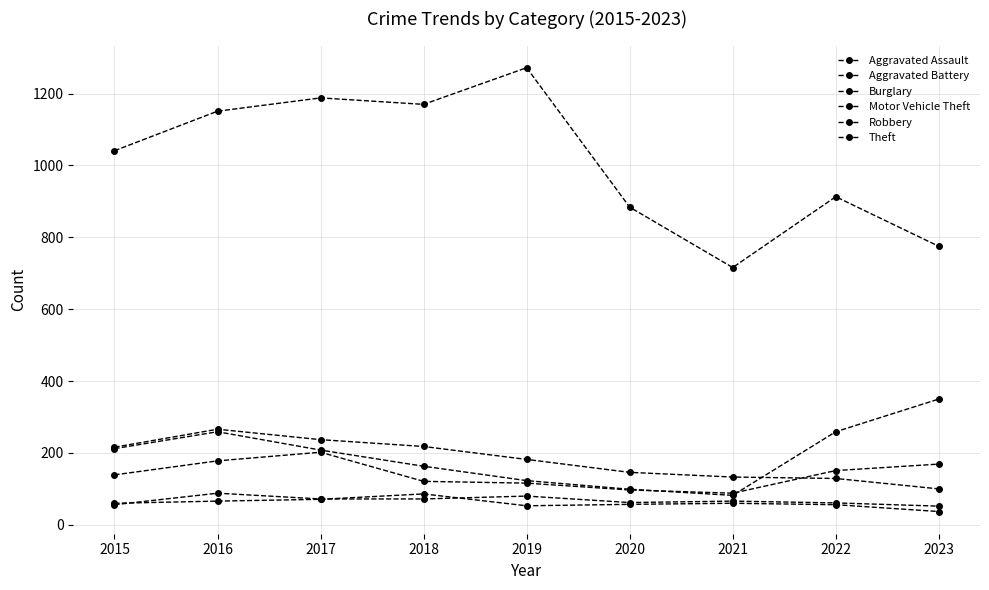

At which label is Aggravated Assault closest to 70?

2017